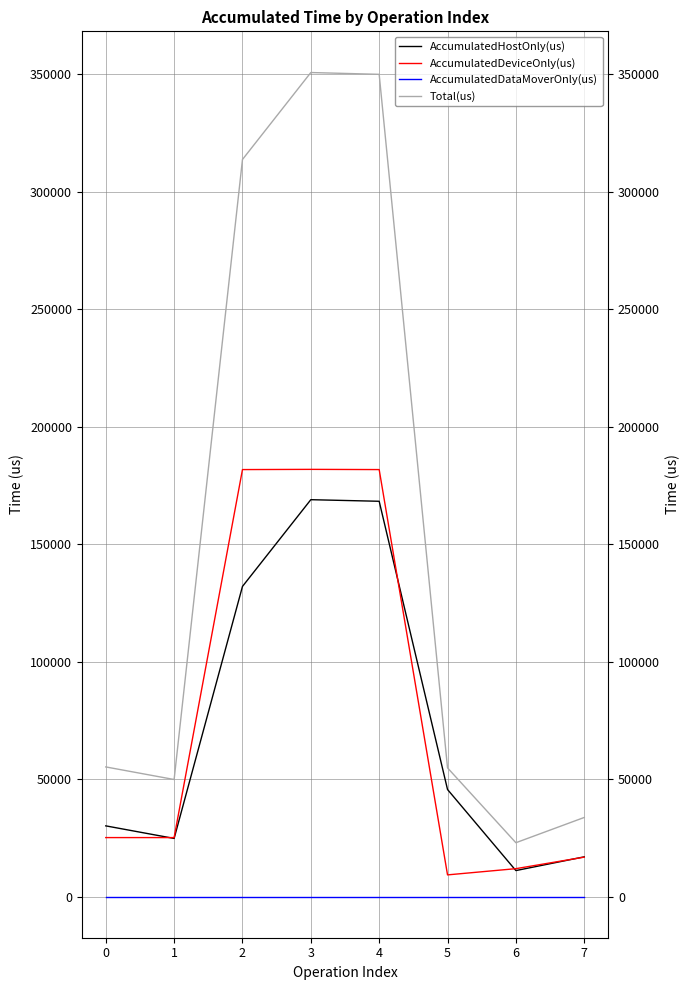

At which category does AccumulatedDeviceOnly(us) reach its first local valley?

5